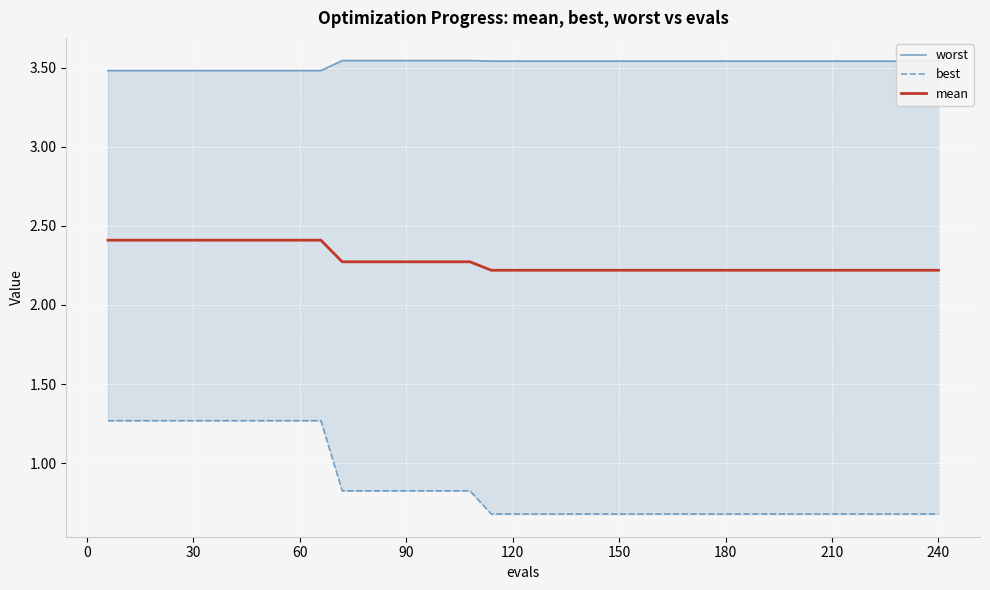

True or false: best and mean intersect in this chart.

False